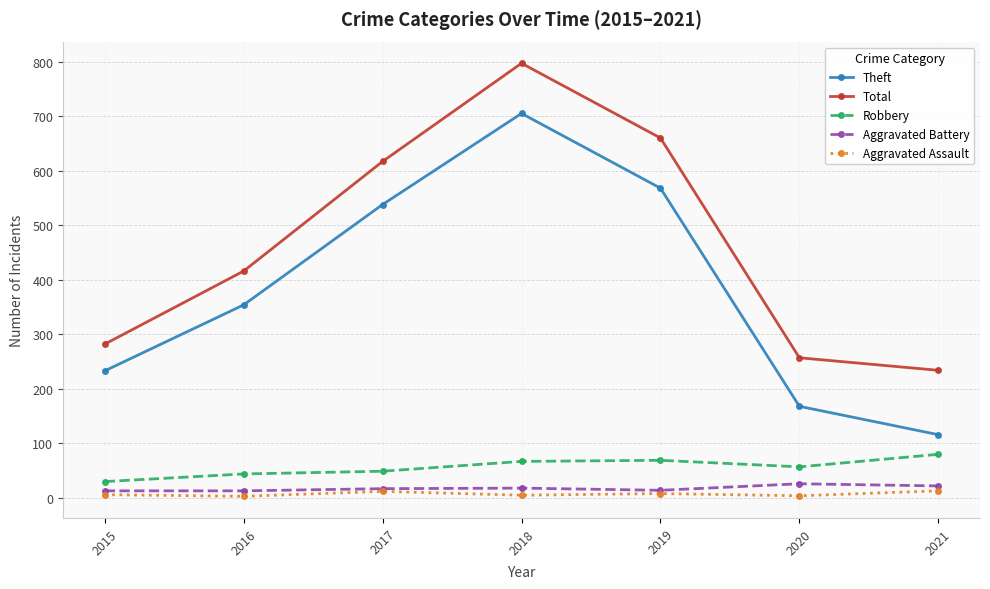

At which label does Total reach its minimum?

2021